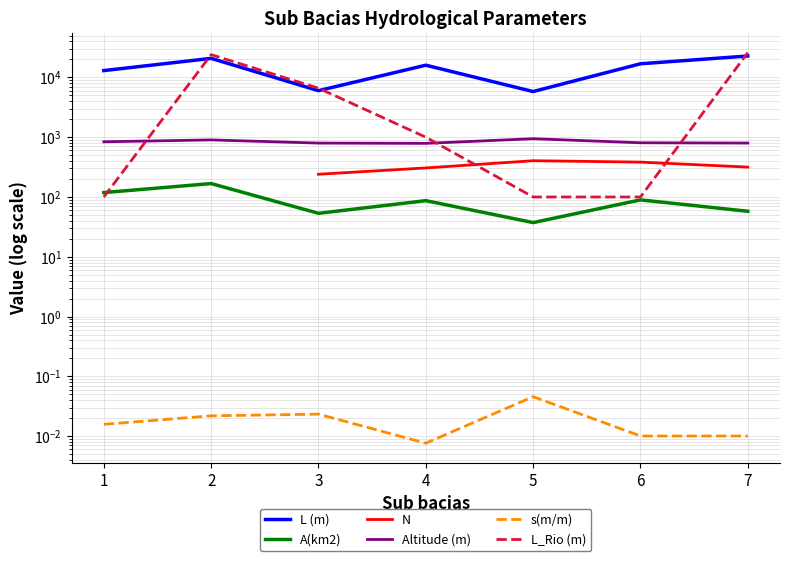

Rank the series by their maximum value, from lowest to highest.

s(m/m), A(km2), N, Altitude (m), L (m), L_Rio (m)